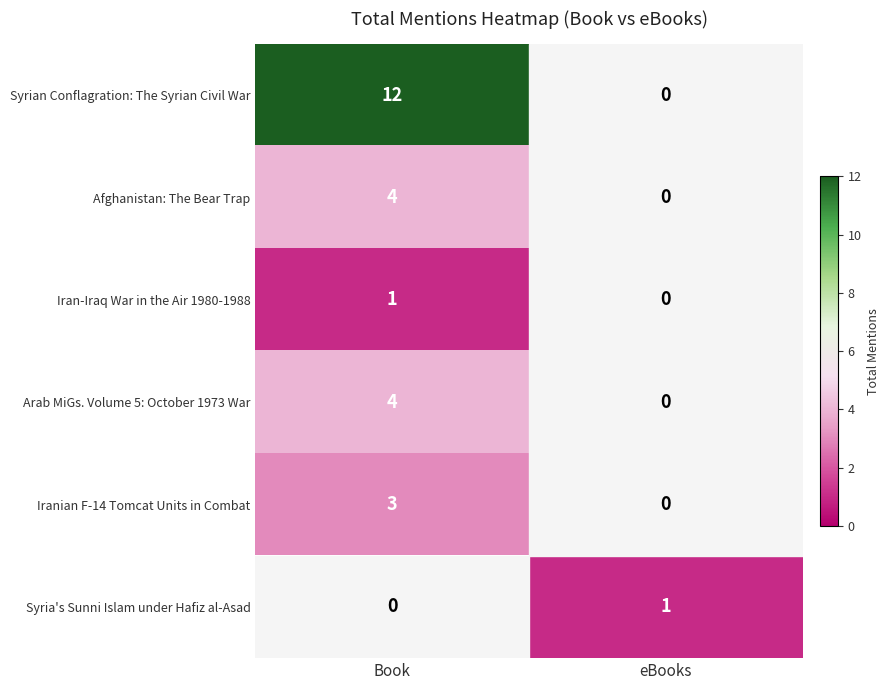

The Iranian F-14 Tomcat Units in Combat series shows 3 at Book. True or false?

True